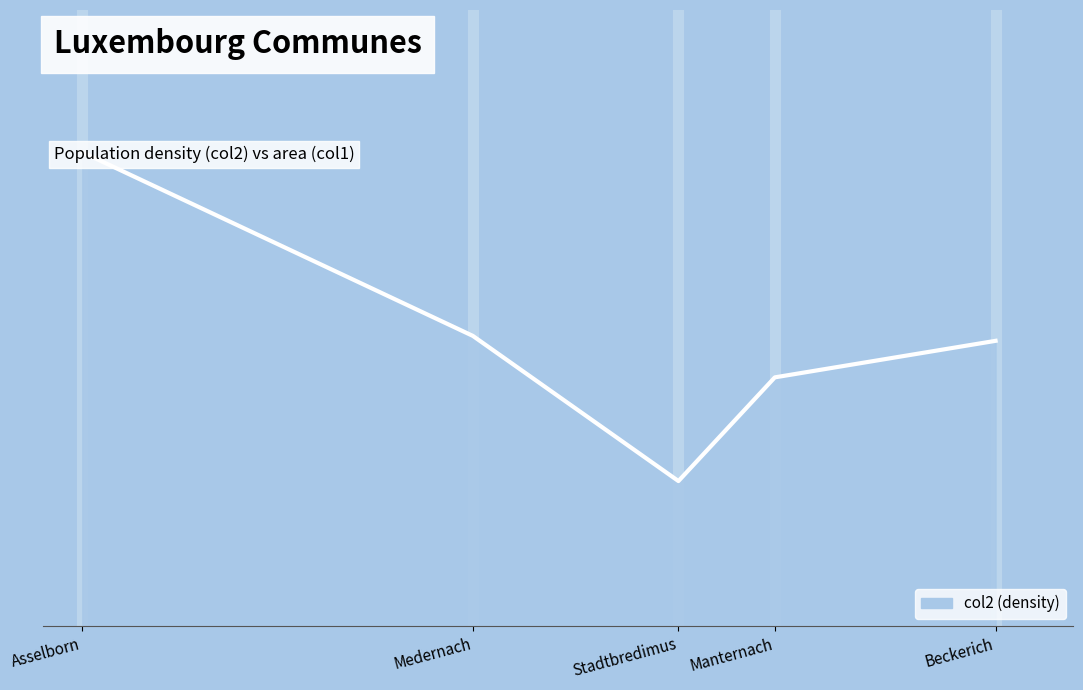

The chart shows a value of 215 at Stadtbredimus. True or false?

False